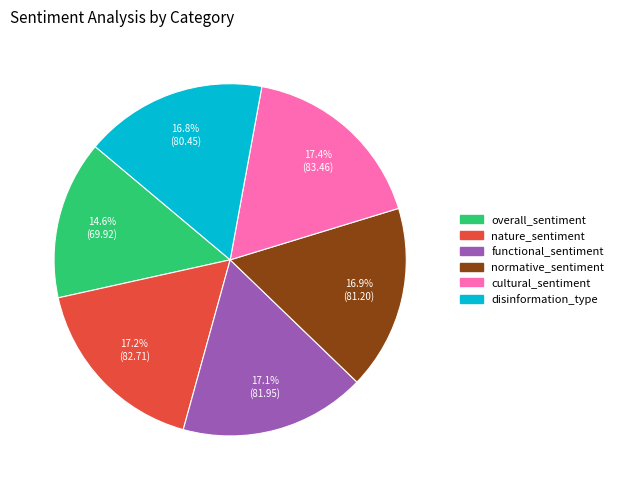

How many slices are in this pie chart?

6